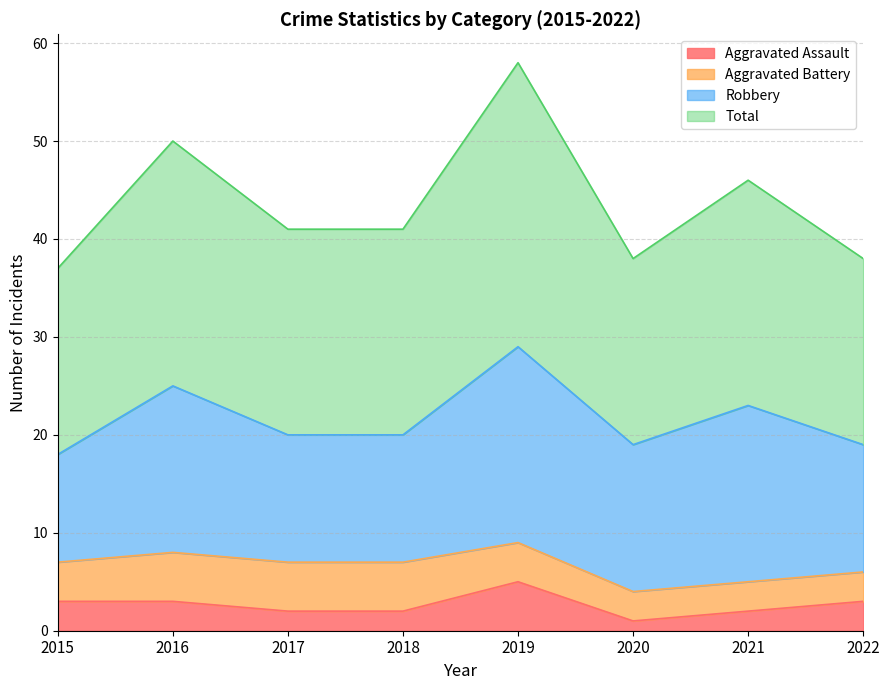

The value of Aggravated Assault at 2017 is 2. True or false?

True